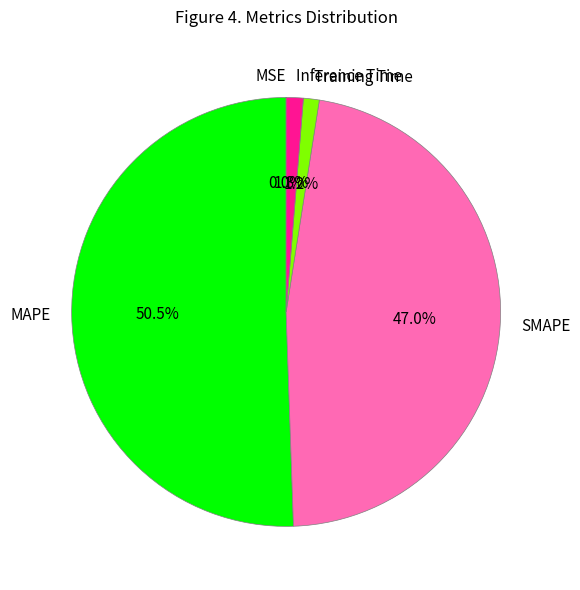

Between Inference Time and SMAPE, which is larger?

SMAPE